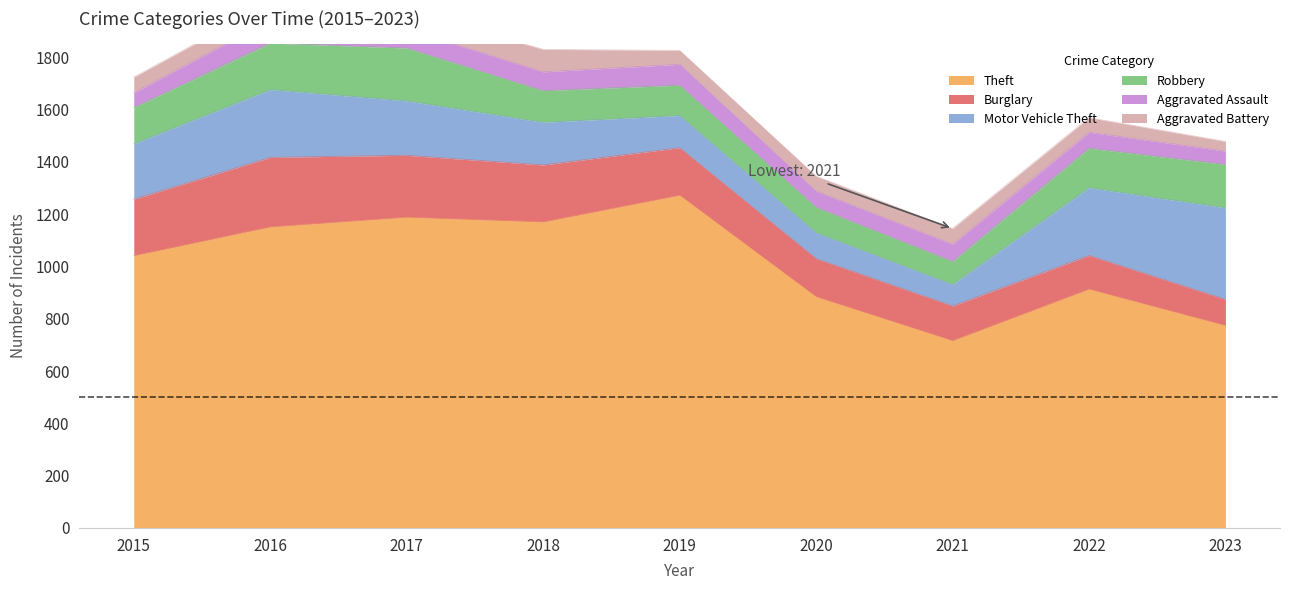

How many series are shown in this chart?

6